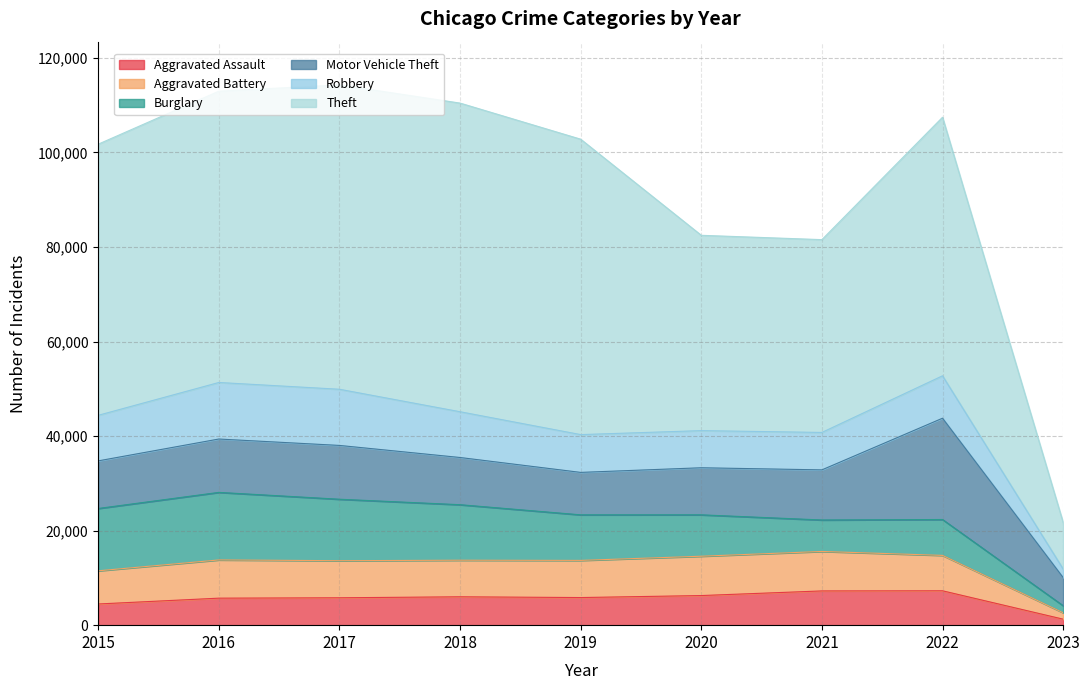

At which category is the sum across all series the highest?

2017